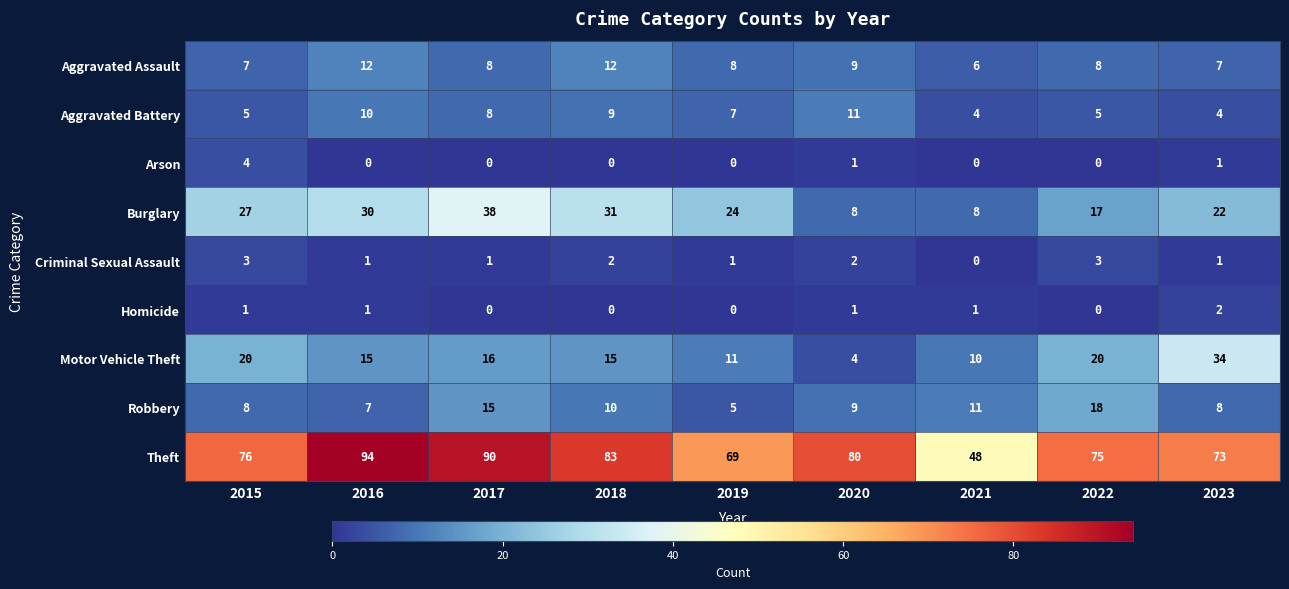

The Robbery series shows 14 at 2023. True or false?

False